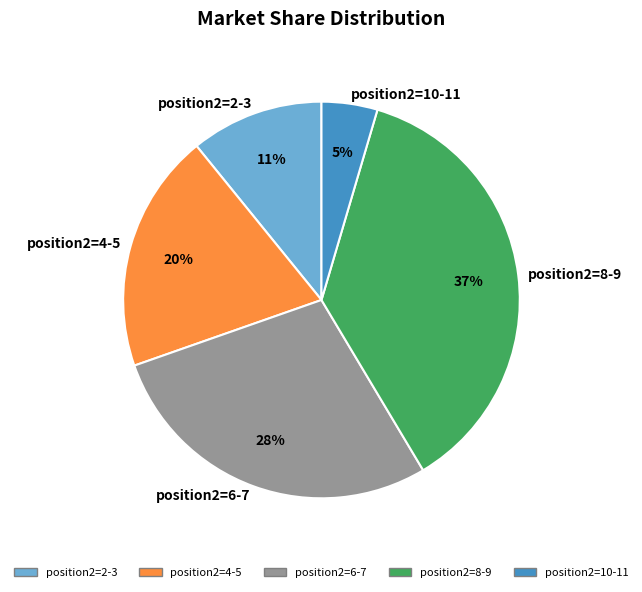

Do position2=8-9 and position2=6-7 together represent more than half of the pie?

Yes